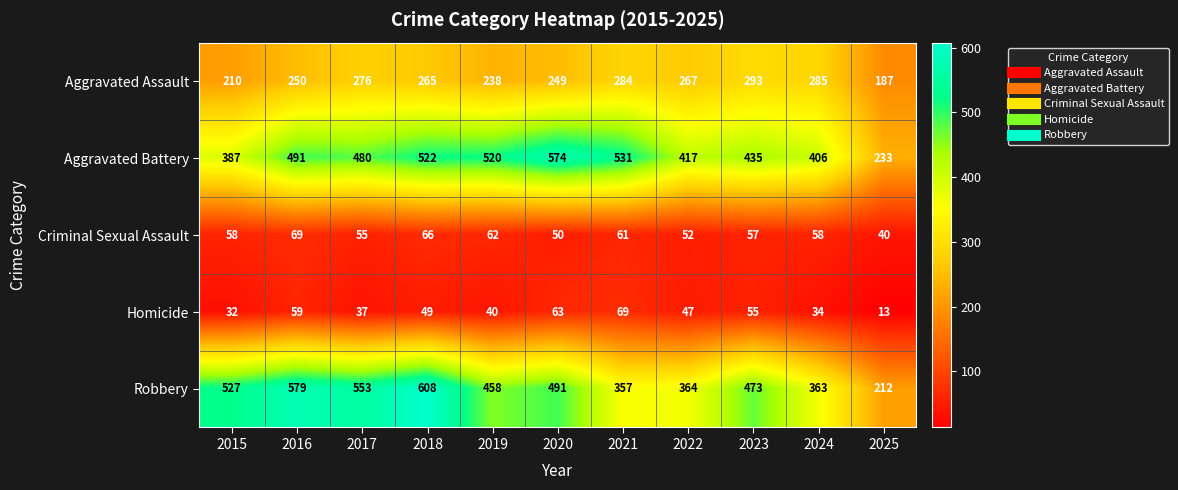

The Robbery series shows 608 at 2018. True or false?

True